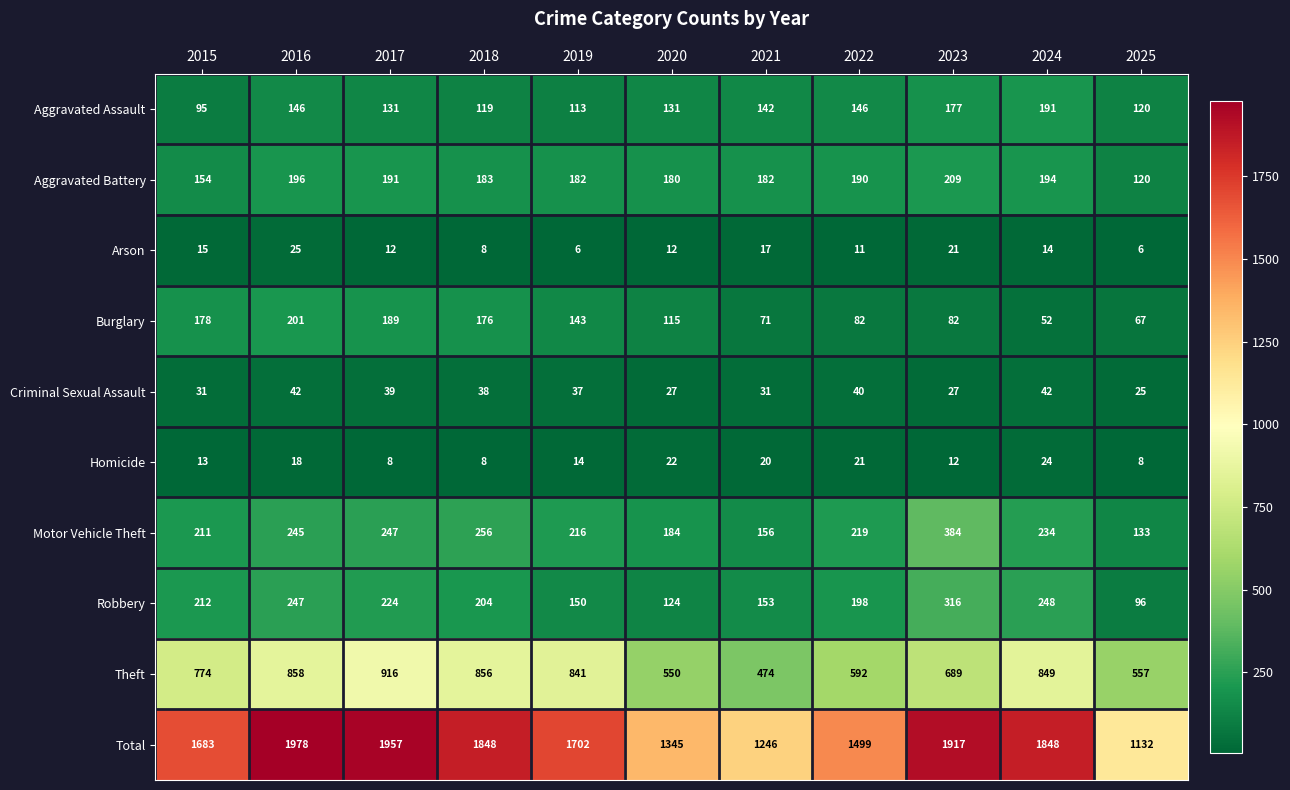

Which series has the largest range (max minus min)?

Total